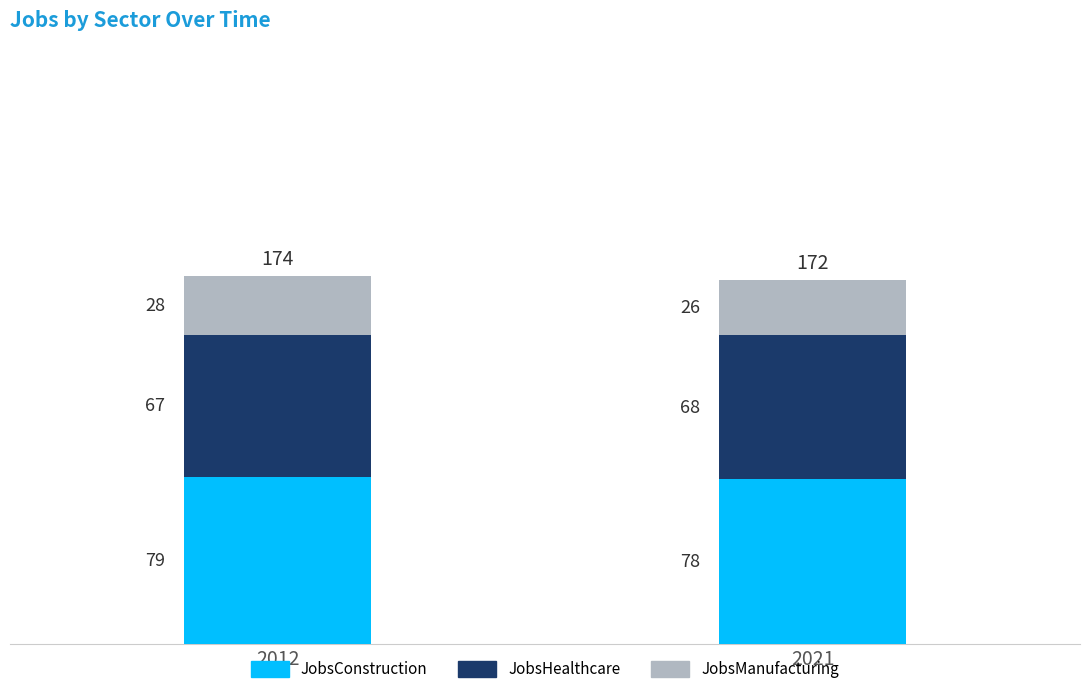

What is the total value across all series at 2021?

172